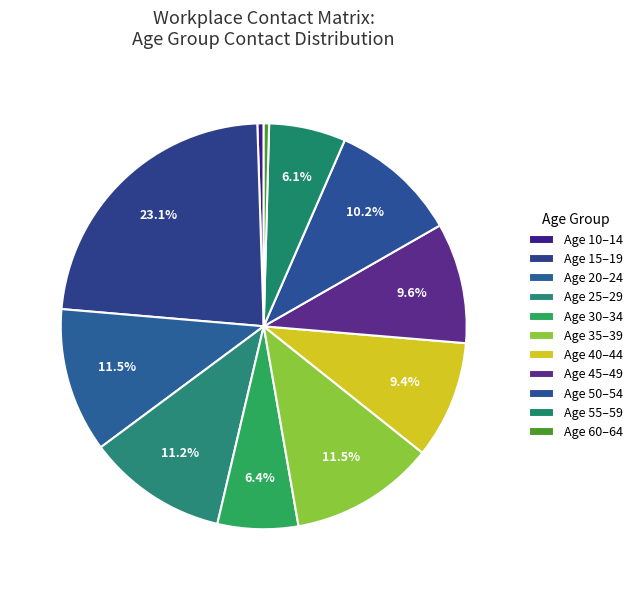

How many segments does this pie chart have?

11